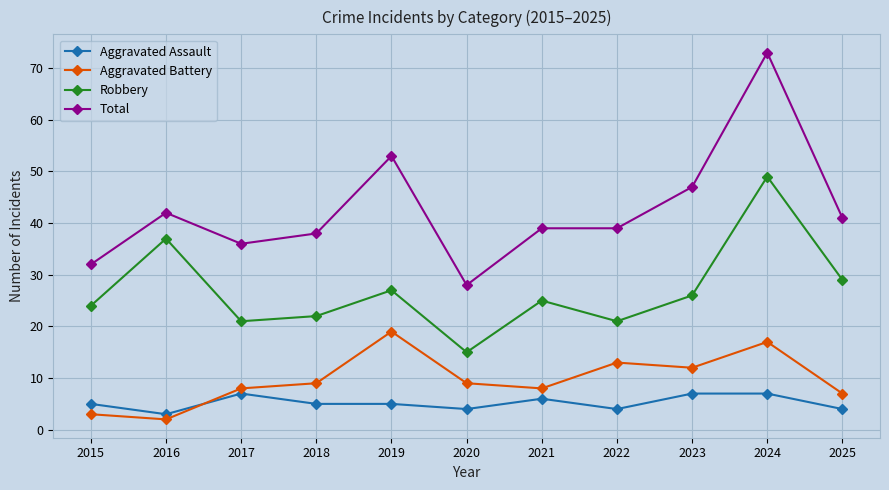

Reading left to right, list all the values displayed in this chart.

Aggravated Assault: 2015=5	2016=3	2017=7	2018=5	2019=5	2020=4	2021=6	2022=4	2023=7	2024=7	2025=4
Aggravated Battery: 2015=3	2016=2	2017=8	2018=9	2019=19	2020=9	2021=8	2022=13	2023=12	2024=17	2025=7
Robbery: 2015=24	2016=37	2017=21	2018=22	2019=27	2020=15	2021=25	2022=21	2023=26	2024=49	2025=29
Total: 2015=32	2016=42	2017=36	2018=38	2019=53	2020=28	2021=39	2022=39	2023=47	2024=73	2025=41